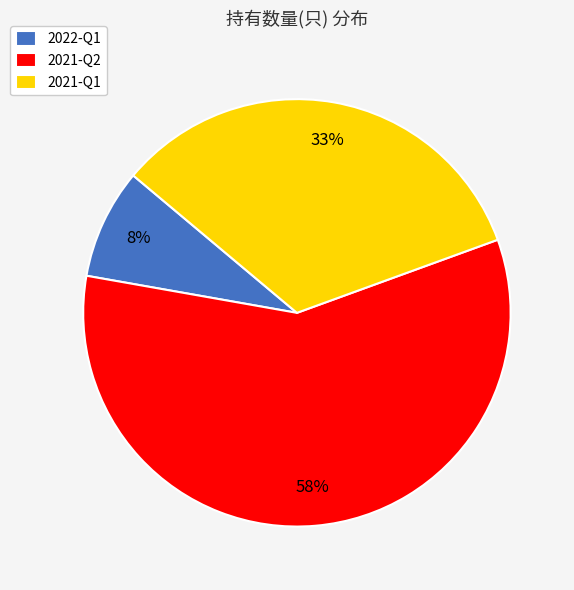

Is there any slice that represents more than half of the pie?

Yes